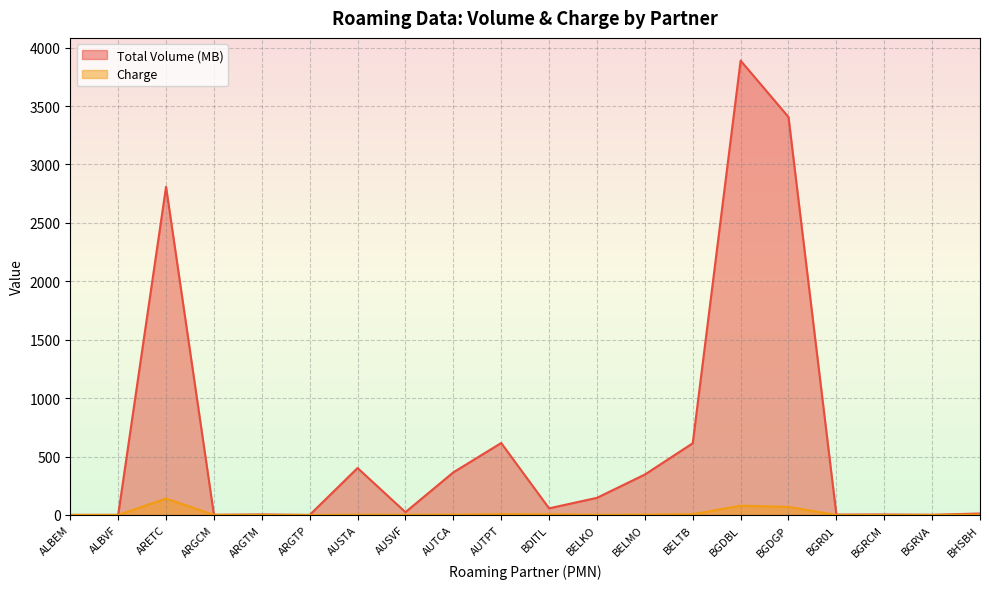

At how many categories does at least one series exceed 1358?

3